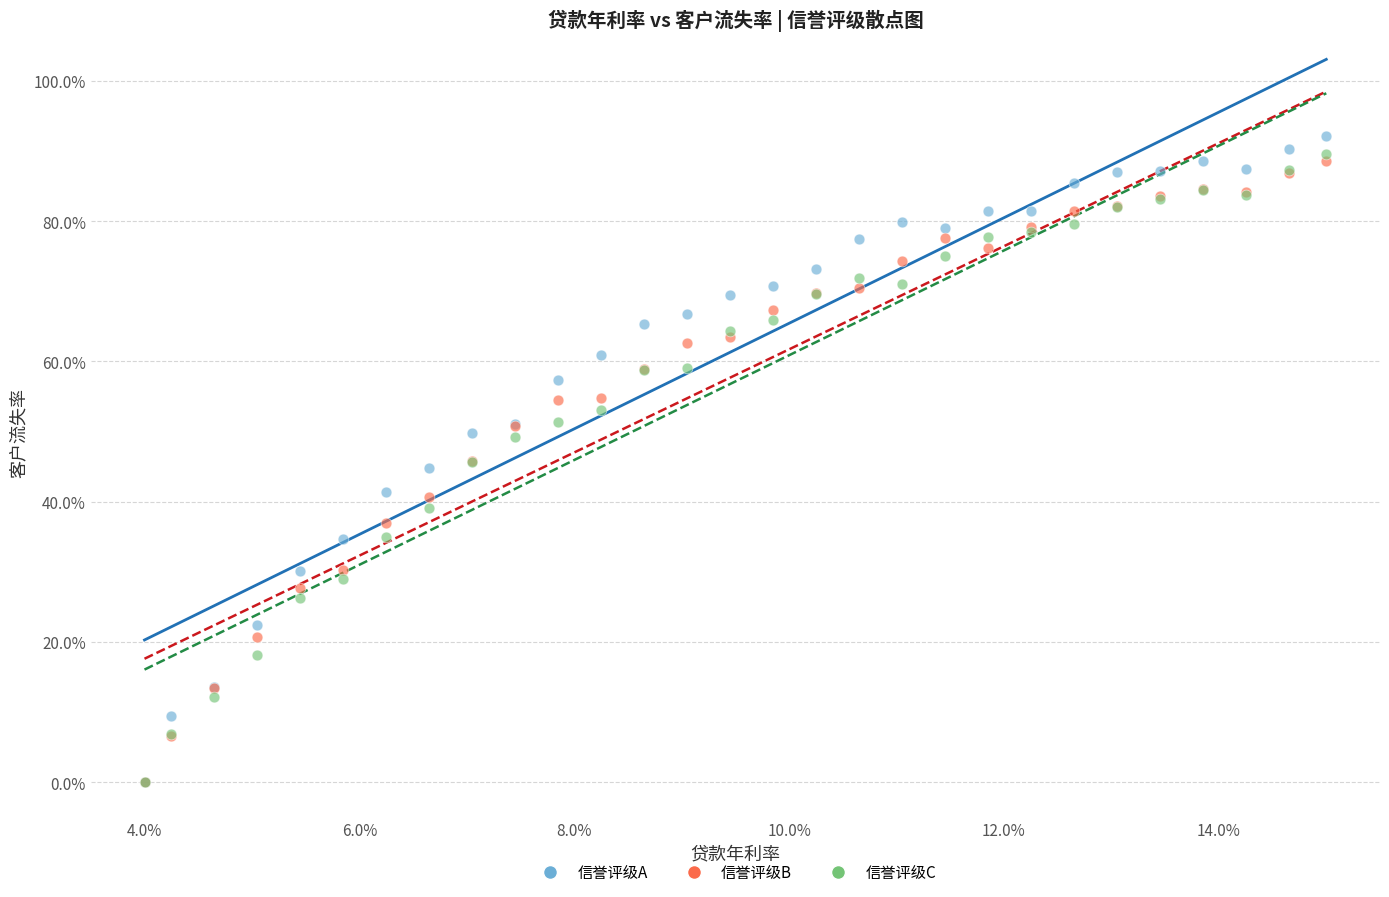

Which series contains the highest Y value?

信誉评级A